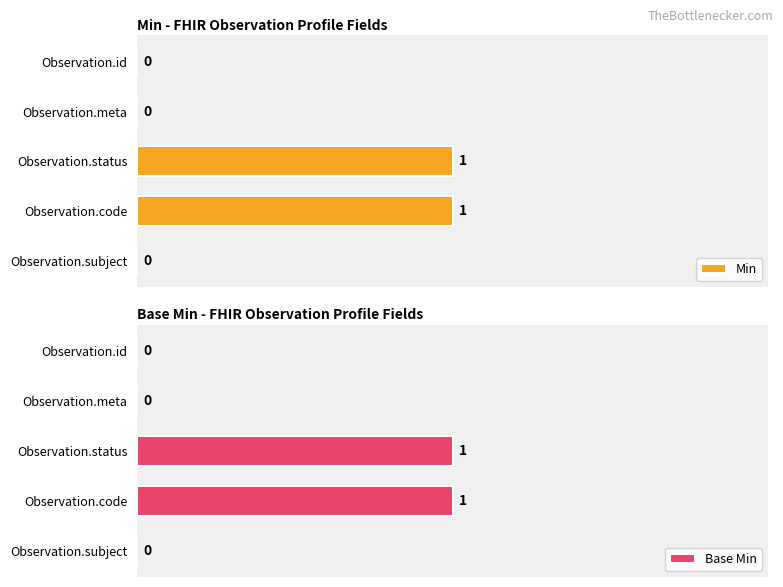

Which series has the largest total across all categories?

Min